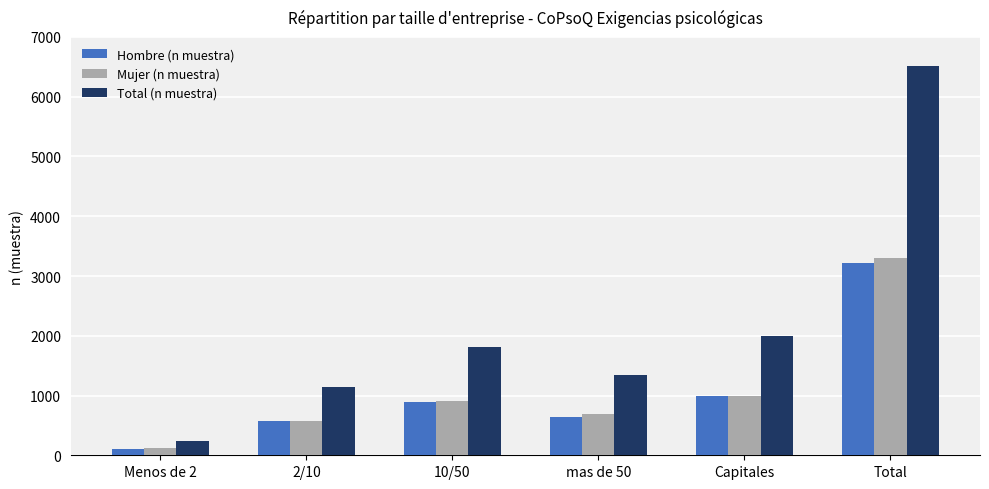

The Hombre (n muestra) series shows 352 at 10/50. True or false?

False